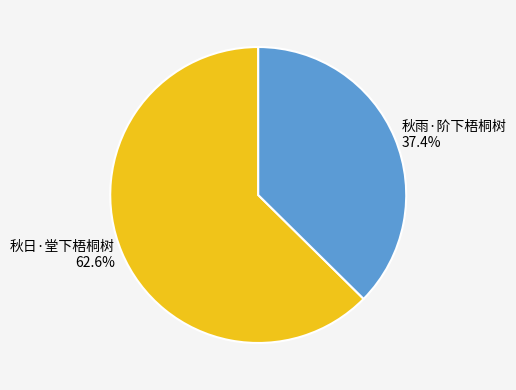

To the nearest percent, what percentage of the pie is 秋雨·阶下梧桐树?

37%